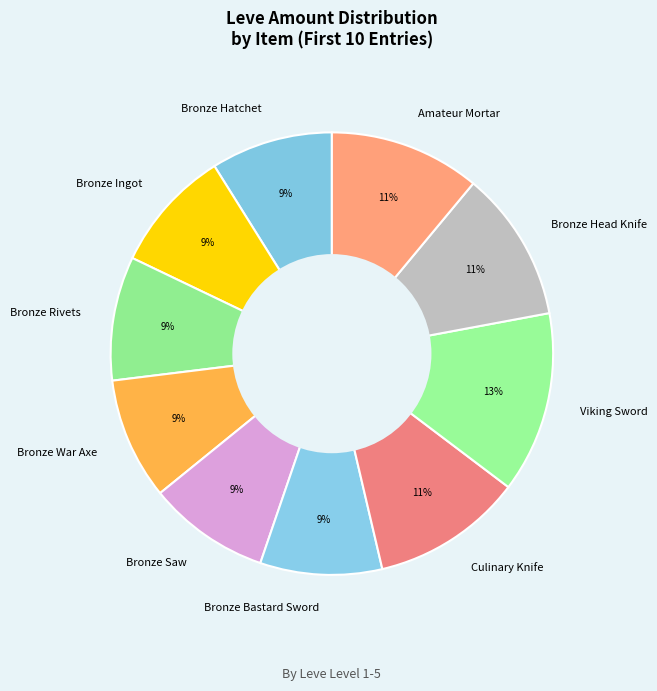

How many slices are in this pie chart?

10